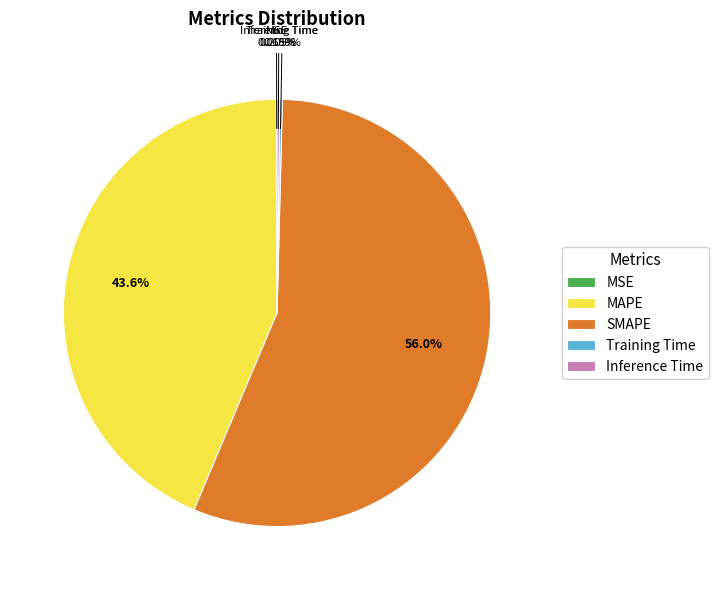

Which slice is the largest?

SMAPE